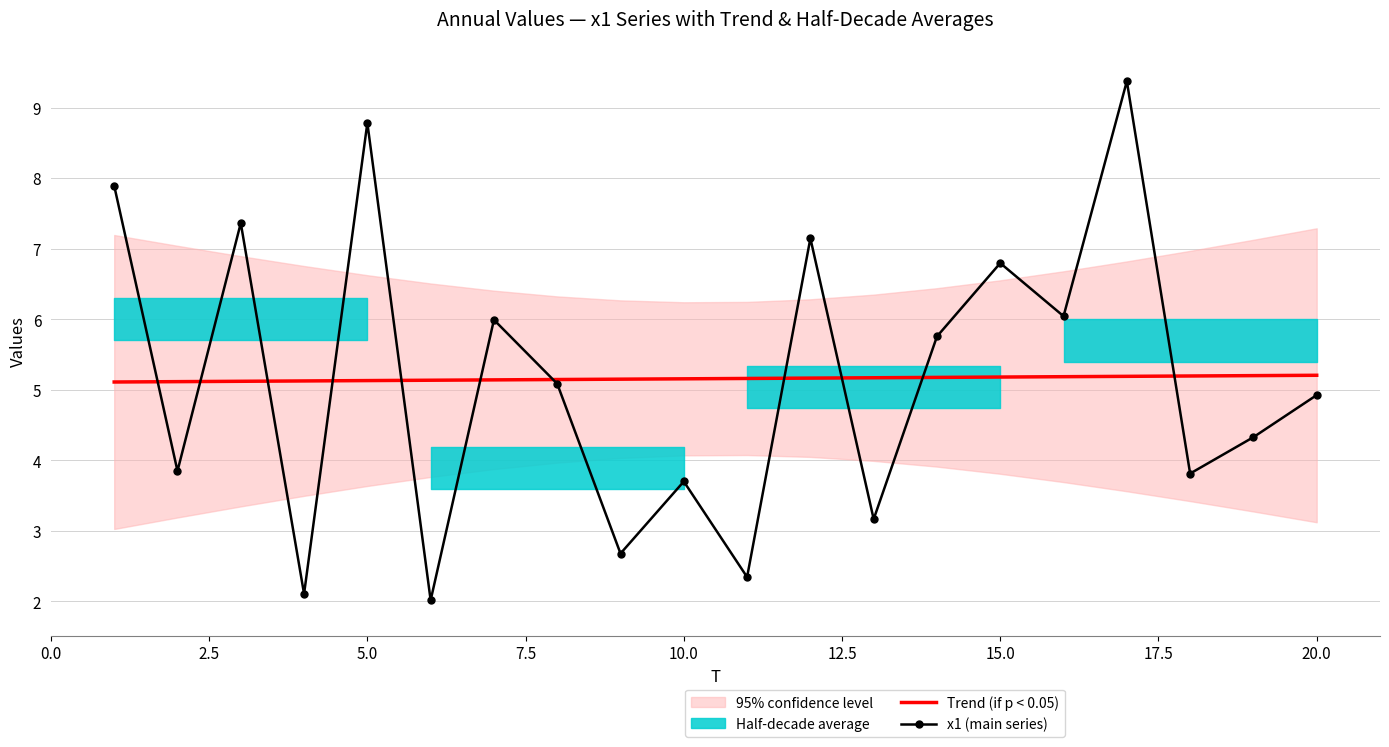

Reading left to right, extract all data points from this chart.

Trend (if p < 0.05): 5.1	5.1	5.1	5.1	5.1	5.1	5.1	5.1	5.1	5.2	5.2	5.2	5.2	5.2	5.2	5.2	5.2	5.2	5.2	5.2
x1 (main series): 7.9	3.8	7.4	2.1	8.8	2.0	6.0	5.1	2.7	3.7	2.3	7.1	3.2	5.8	6.8	6.0	9.4	3.8	4.3	4.9